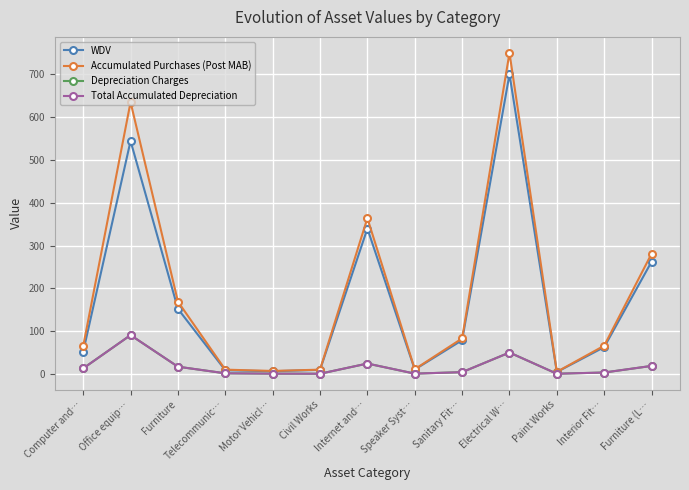

Count the number of categories in the chart.

13